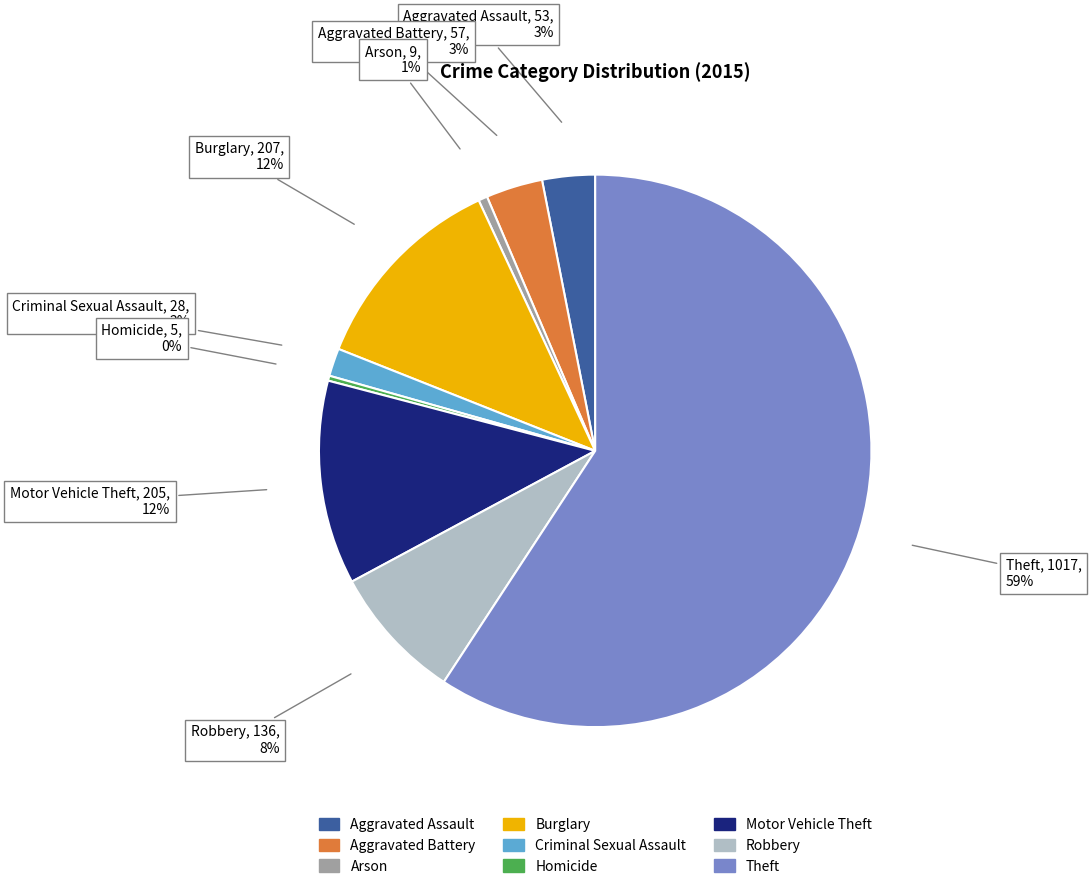

To the nearest percent, what is the average slice percentage?

11%